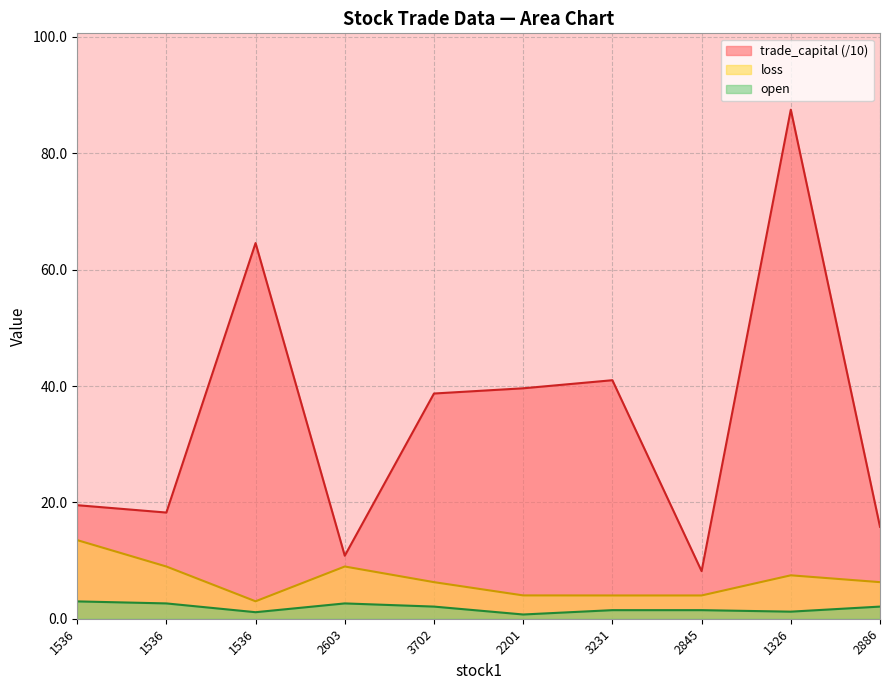

Which series has the largest range (max minus min)?

trade_capital (/10)